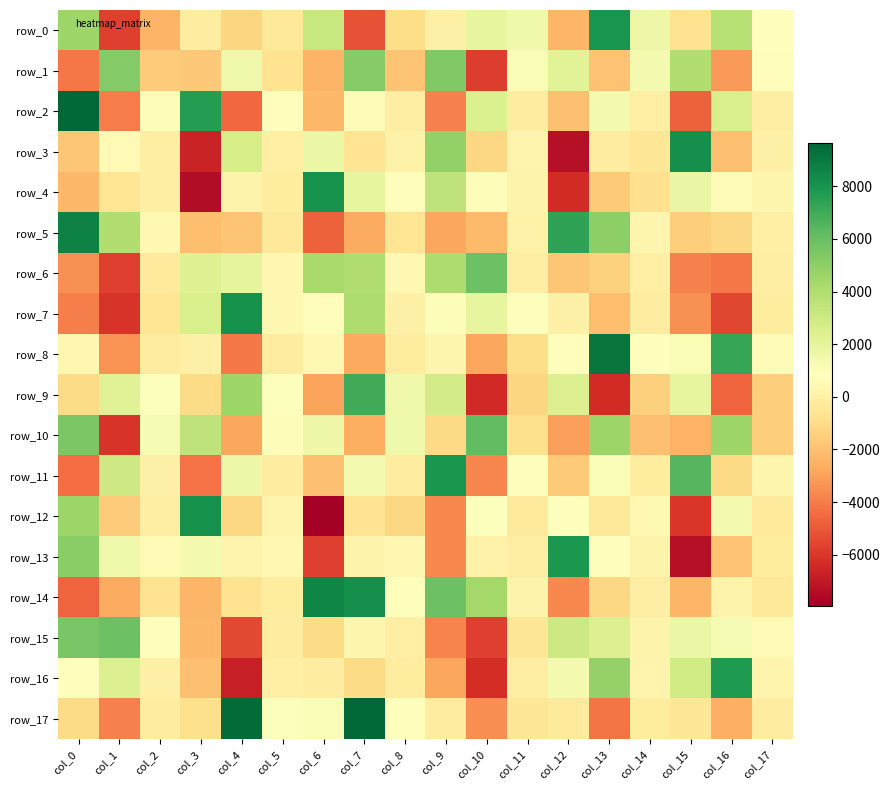

How many values in row_14 are above zero?

7